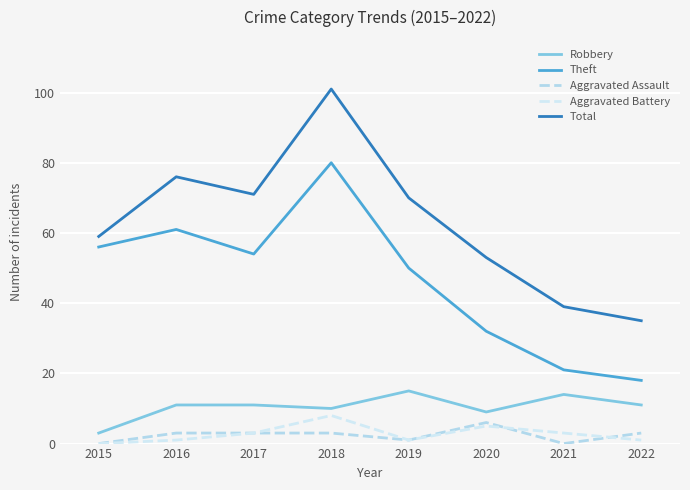

Reading right to left, what are all the values shown in this chart?

Robbery: 11	14	9	15	10	11	11	3
Theft: 18	21	32	50	80	54	61	56
Aggravated Assault: 3	0	6	1	3	3	3	0
Aggravated Battery: 1	3	5	1	8	3	1	0
Total: 35	39	53	70	101	71	76	59